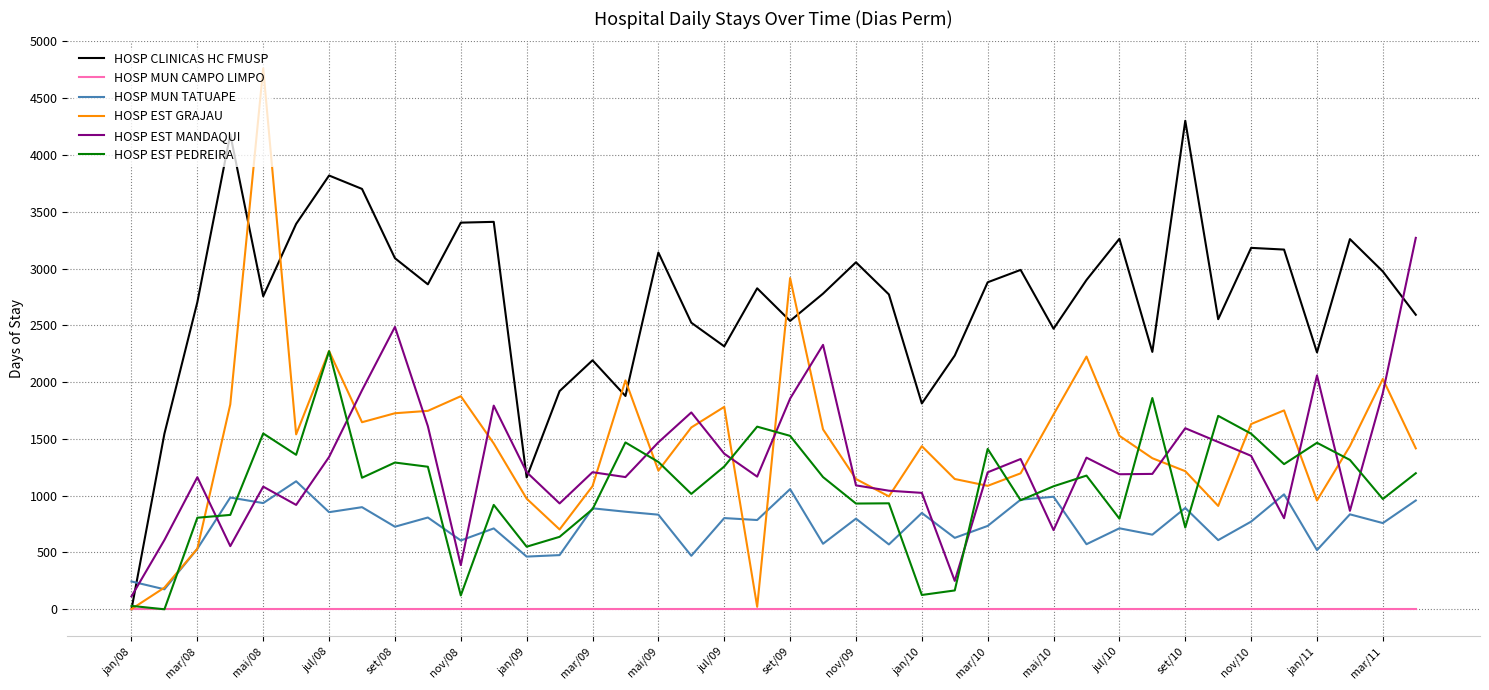

What is the maximum value for HOSP EST PEDREIRA?

2272